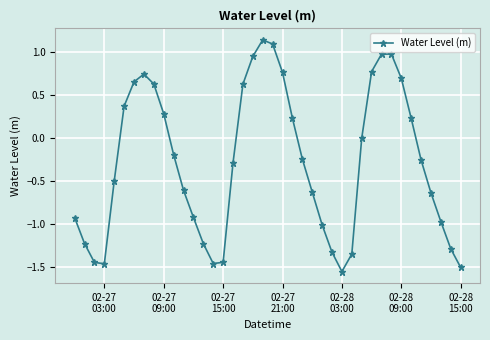

What is the difference between the second highest and second lowest values?

2.6